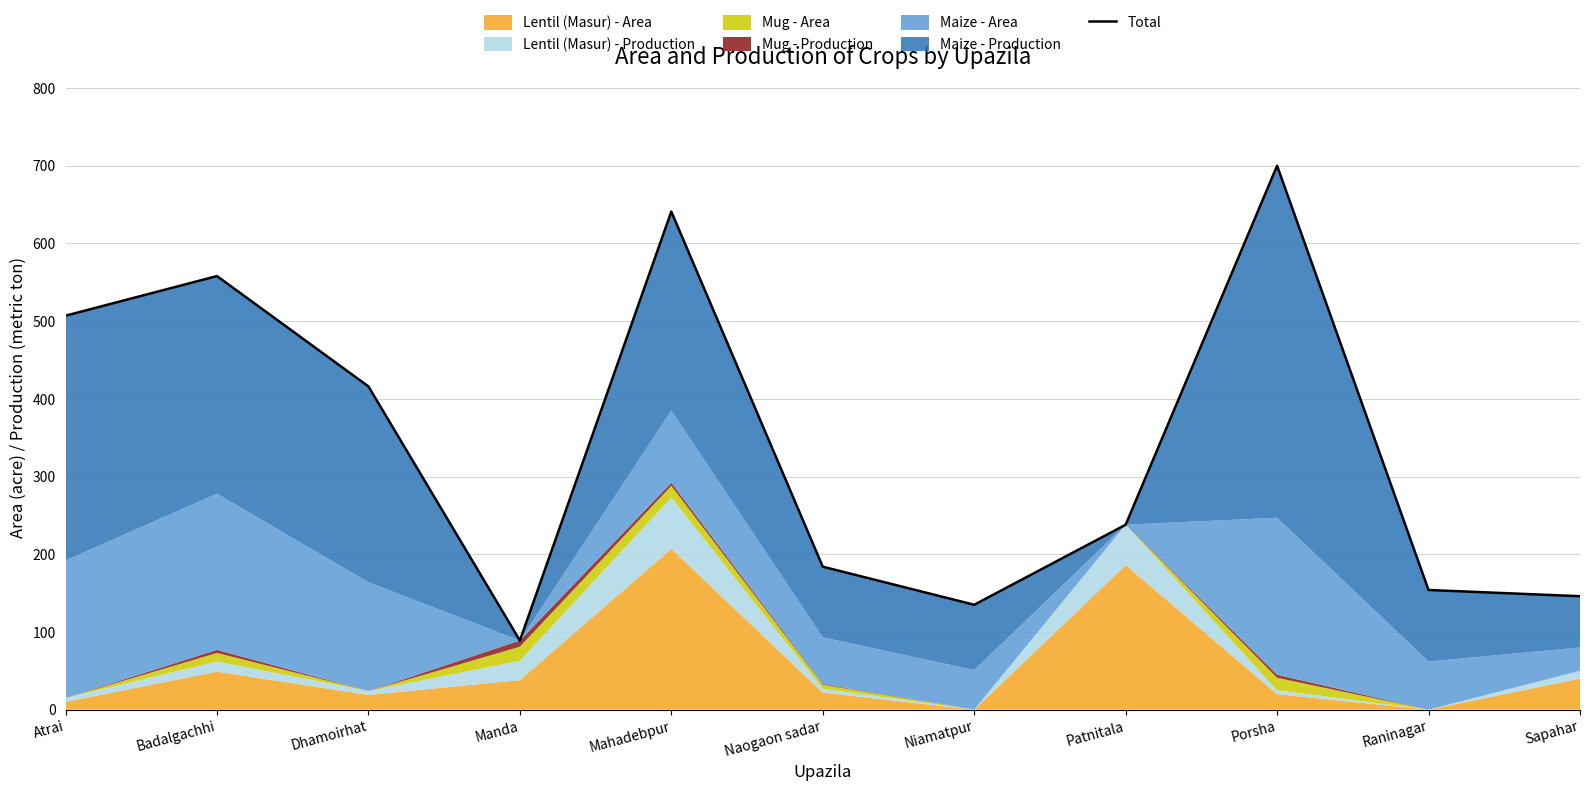

True or false: the data shows 89 at Manda.

True